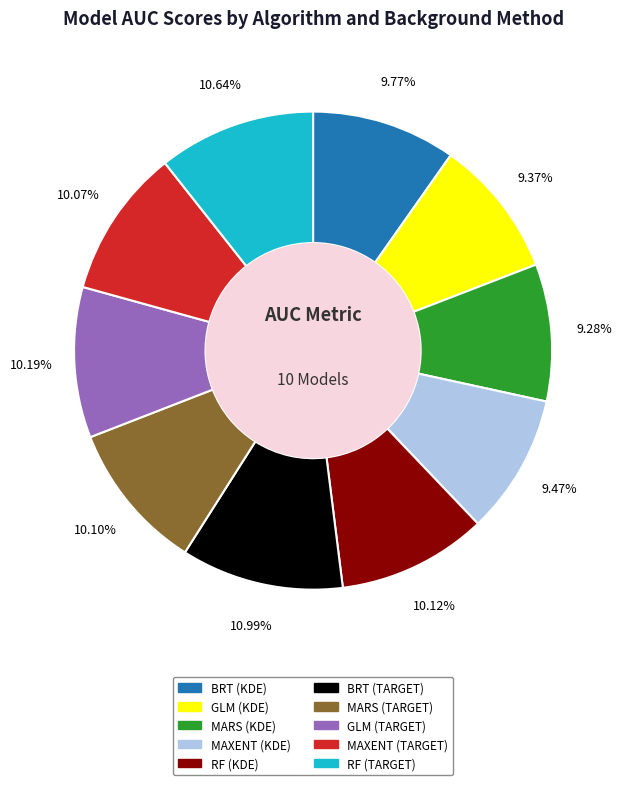

Is it true that MARS (TARGET) is 1% of the pie?

False